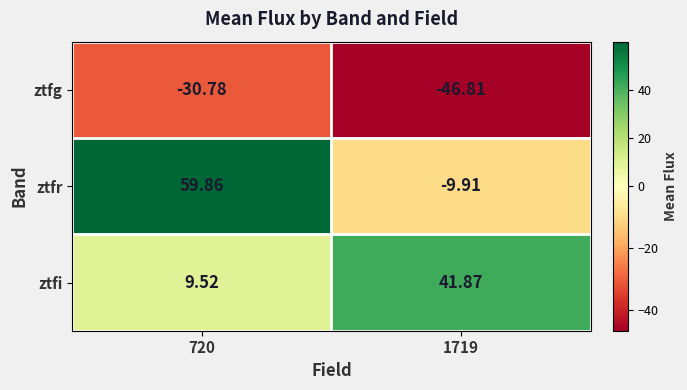

Is the value of ztfr at 720 greater than the value of ztfi at 720?

Yes